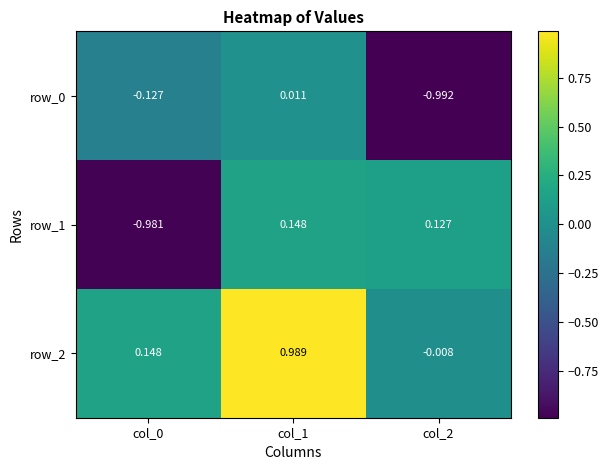

At which category does the chart reach its peak across all series?

col_1